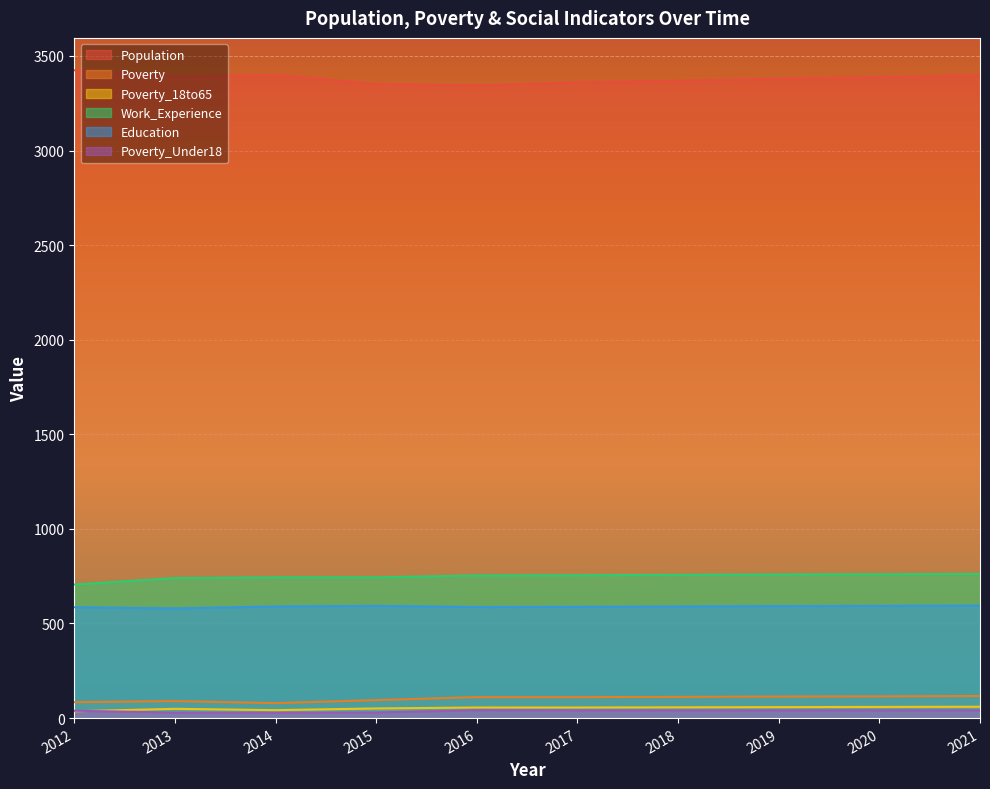

What is the difference between the maximum and second lowest values in the Poverty series?

33